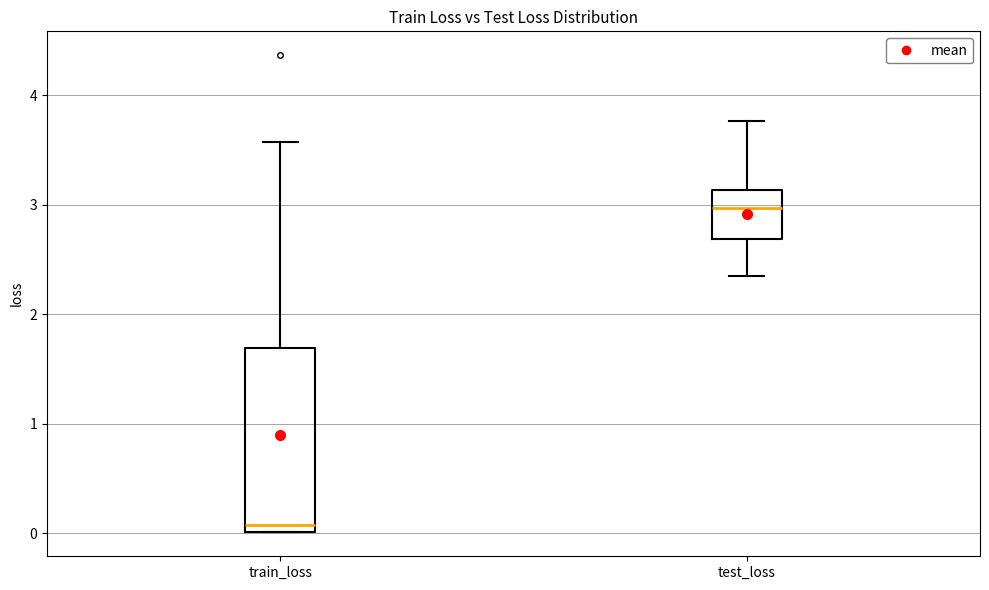

Where is the upper edge of the box for train_loss on the y-axis? The values are not printed on the chart, so give them approximately, as read against the axis.

1.7